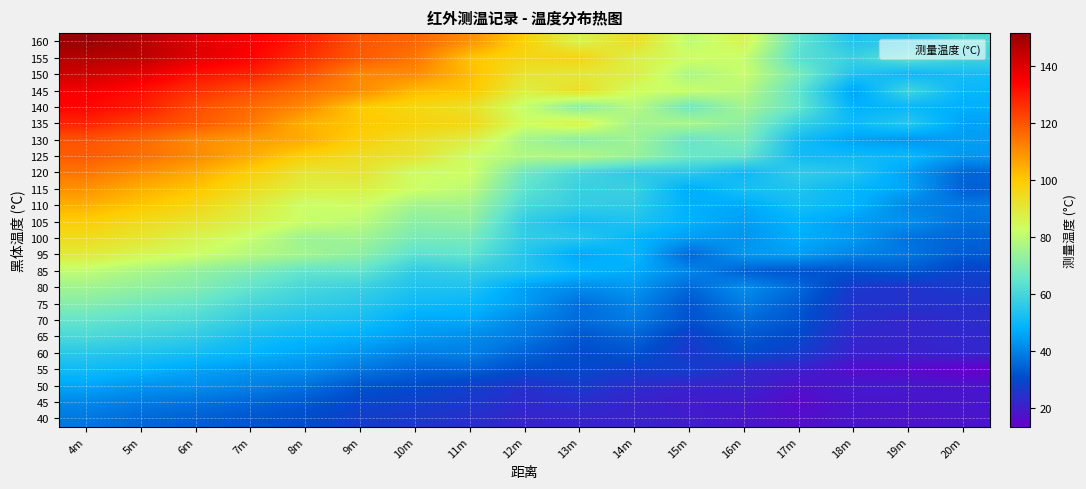

Reading left to right, transcribe all the data shown in this chart.

40: 4m=37.9	5m=35.6	6m=33.8	7m=32.3	8m=30.5	9m=27.3	10m=26.1	11m=24.1	12m=21.6	13m=21.5	14m=21.4	15m=20.0	16m=18.5	17m=16.8	18m=18.4	19m=17.7	20m=18.1
45: 4m=40.8	5m=38.6	6m=37.0	7m=35.0	8m=32.7	9m=29.3	10m=27.7	11m=26.3	12m=23.0	13m=23.8	14m=21.3	15m=19.7	16m=19.2	17m=15.8	18m=18.3	19m=18.2	20m=18.8
50: 4m=45.8	5m=43.0	6m=42.1	7m=39.8	8m=36.8	9m=32.1	10m=30.5	11m=27.9	12m=24.7	13m=26.6	14m=23.7	15m=21.3	16m=21.6	17m=17.7	18m=19.5	19m=19.2	20m=18.3
55: 4m=50.8	5m=48.6	6m=45.5	7m=43.3	8m=42.2	9m=37.8	10m=34.7	11m=34.4	12m=30.7	13m=30.1	14m=27.7	15m=27.8	16m=22.7	17m=20.8	18m=16.3	19m=15.7	20m=13.4
60: 4m=55.0	5m=53.4	6m=51.4	7m=48.7	8m=45.7	9m=43.1	10m=39.1	11m=39.5	12m=34.5	13m=30.6	14m=32.1	15m=26.1	16m=30.7	17m=27.2	18m=21.3	19m=21.0	20m=21.8
65: 4m=60.8	5m=58.8	6m=56.3	7m=51.8	8m=49.3	9m=47.1	10m=44.1	11m=41.7	12m=38.3	13m=32.4	14m=34.8	15m=27.5	16m=32.9	17m=29.9	18m=22.3	19m=21.9	20m=22.5
70: 4m=65.1	5m=62.8	6m=61.0	7m=56.1	8m=53.3	9m=51.7	10m=46.1	11m=46.2	12m=40.3	13m=35.9	14m=38.6	15m=31.6	16m=35.9	17m=32.0	18m=24.0	19m=22.1	20m=23.4
75: 4m=70.5	5m=67.7	6m=65.3	7m=60.1	8m=57.2	9m=54.9	10m=50.6	11m=49.2	12m=44.3	13m=36.4	14m=40.4	15m=32.3	16m=39.1	17m=33.2	18m=25.0	19m=25.2	20m=24.6
80: 4m=75.1	5m=72.6	6m=70.2	7m=64.6	8m=60.1	9m=58.1	10m=53.2	11m=53.1	12m=44.8	13m=41.4	14m=43.4	15m=35.4	16m=41.8	17m=35.7	18m=26.4	19m=24.8	20m=26.8
85: 4m=80.3	5m=76.6	6m=73.0	7m=69.5	8m=64.7	9m=64.8	10m=56.2	11m=57.5	12m=54.0	13m=49.1	14m=46.9	15m=40.6	16m=34.0	17m=32.0	18m=31.7	19m=32.8	20m=28.7
95: 4m=89.5	5m=85.5	6m=82.5	7m=78.3	8m=75.3	9m=71.9	10m=63.5	11m=64.7	12m=54.2	13m=46.0	14m=49.5	15m=35.1	16m=43.5	17m=44.5	18m=39.9	19m=37.8	20m=33.1
100: 4m=94.3	5m=91.0	6m=86.2	7m=81.5	8m=74.4	9m=75.2	10m=68.4	11m=68.3	12m=56.6	13m=54.6	14m=49.2	15m=44.1	16m=42.9	17m=47.2	18m=44.0	19m=37.0	20m=34.6
105: 4m=98.8	5m=94.6	6m=91.6	7m=86.6	8m=81.8	9m=79.6	10m=71.4	11m=72.5	12m=56.6	13m=51.4	14m=53.2	15m=47.8	16m=44.6	17m=48.3	18m=44.2	19m=42.2	20m=36.8
110: 4m=104.3	5m=100.5	6m=96.0	7m=89.6	8m=82.0	9m=83.1	10m=75.4	11m=75.6	12m=60.8	13m=56.8	14m=56.0	15m=47.7	16m=46.4	17m=51.8	18m=48.6	19m=40.5	20m=38.2
115: 4m=109.5	5m=104.6	6m=100.8	7m=93.8	8m=87.8	9m=87.5	10m=82.9	11m=79.8	12m=64.1	13m=57.8	14m=58.0	15m=46.8	16m=52.2	17m=53.4	18m=49.1	19m=45.3	20m=34.1
120: 4m=114.4	5m=109.7	6m=105.0	7m=98.6	8m=90.7	9m=91.7	10m=82.8	11m=83.0	12m=66.7	13m=59.7	14m=55.9	15m=55.4	16m=50.0	17m=56.5	18m=53.9	19m=44.9	20m=34.9
125: 4m=118.7	5m=115.4	6m=110.8	7m=105.0	8m=98.1	9m=93.6	10m=91.6	11m=82.5	12m=77.7	13m=77.8	14m=73.8	15m=66.3	16m=65.1	17m=51.2	18m=50.4	19m=49.6	20m=43.4
130: 4m=120.2	5m=116.6	6m=110.6	7m=107.7	8m=105.1	9m=98.4	10m=92.8	11m=88.5	12m=75.7	13m=71.5	14m=74.8	15m=65.3	16m=69.1	17m=51.3	18m=45.1	19m=43.2	20m=44.8
135: 4m=128.2	5m=123.5	6m=119.3	7m=113.8	8m=104.2	9m=100.5	10m=97.7	11m=95.7	12m=83.3	13m=86.7	14m=75.6	15m=76.8	16m=72.0	17m=58.1	18m=50.5	19m=54.9	20m=45.1
140: 4m=133.3	5m=129.4	6m=121.1	7m=116.2	8m=110.6	9m=99.8	10m=96.0	11m=93.0	12m=81.1	13m=71.1	14m=78.9	15m=66.8	16m=75.6	17m=65.2	18m=48.0	19m=49.5	20m=47.5
145: 4m=136.0	5m=131.5	6m=125.9	7m=120.8	8m=115.4	9m=110.5	10m=102.9	11m=100.6	12m=88.0	13m=93.4	14m=83.1	15m=81.7	16m=79.0	17m=64.4	18m=45.3	19m=59.3	20m=49.4
150: 4m=142.1	5m=138.5	6m=131.2	7m=128.5	8m=120.7	9m=111.1	10m=110.5	11m=102.3	12m=91.7	13m=90.3	14m=88.2	15m=76.9	16m=81.8	17m=68.5	18m=53.4	19m=49.8	20m=51.7
155: 4m=146.6	5m=145.2	6m=139.1	7m=133.9	8m=126.2	9m=118.9	10m=114.2	11m=101.2	12m=95.7	13m=96.8	14m=87.4	15m=83.2	16m=81.6	17m=63.2	18m=58.2	19m=64.0	20m=58.8
160: 4m=151.5	5m=147.3	6m=139.8	7m=135.1	8m=128.8	9m=119.7	10m=116.9	11m=109.8	12m=98.2	13m=86.6	14m=93.7	15m=80.0	16m=86.3	17m=64.8	18m=53.5	19m=55.9	20m=61.4